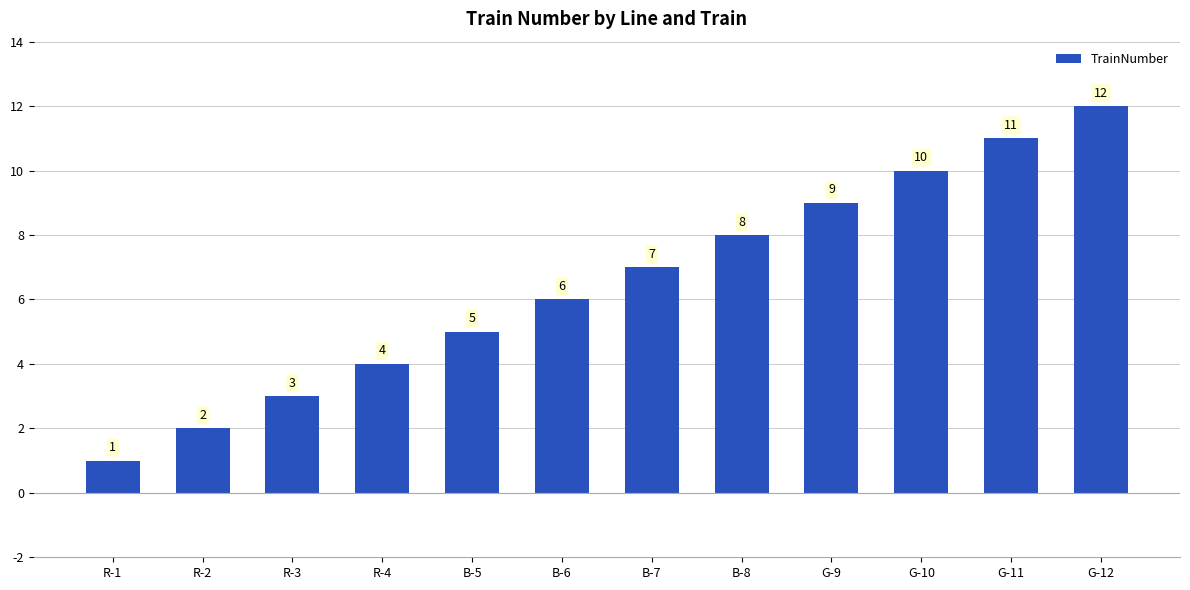

What value does the data have at R-4, to the nearest 5?

5